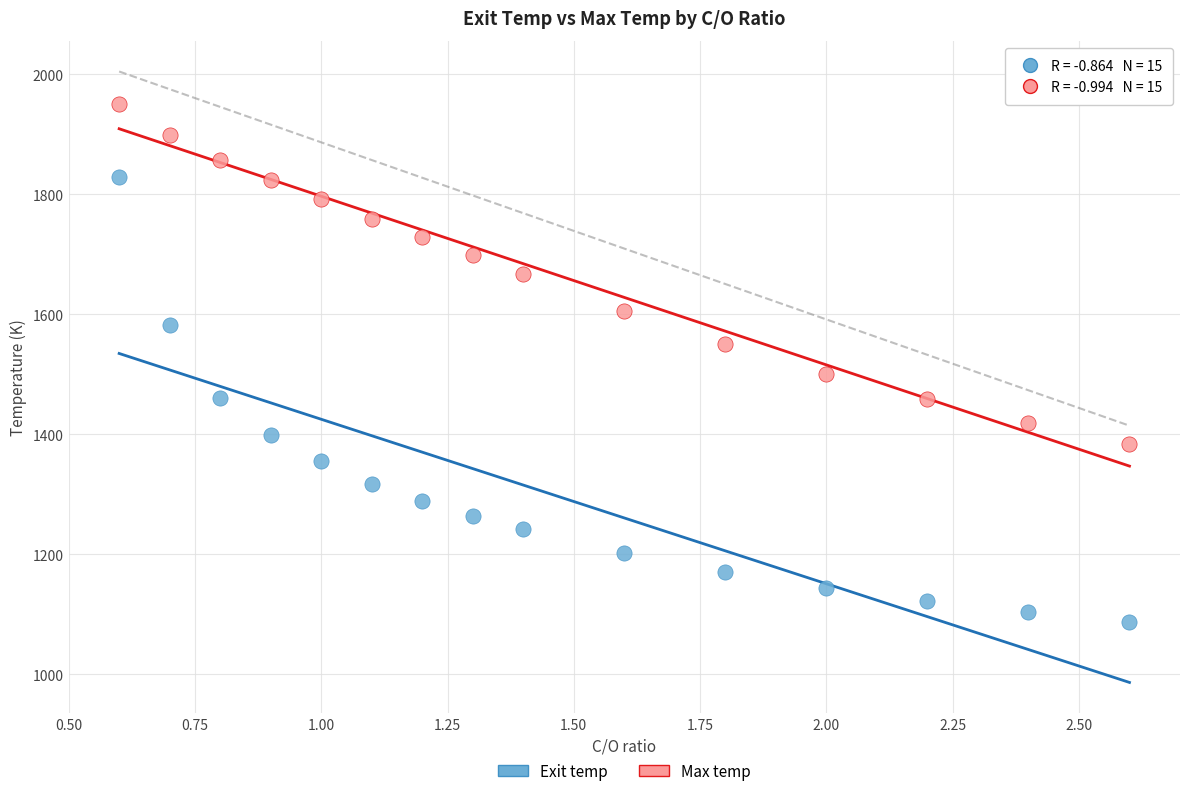

Across all data points, what is the range of X values (max minus min)?

2.0